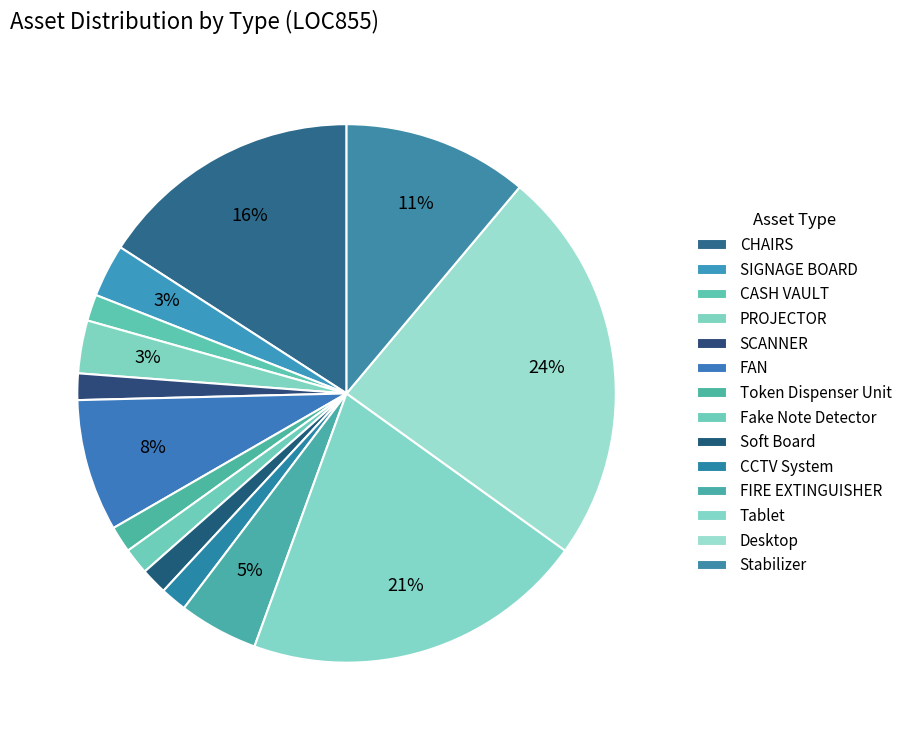

Does FAN account for over 50% of the chart?

No